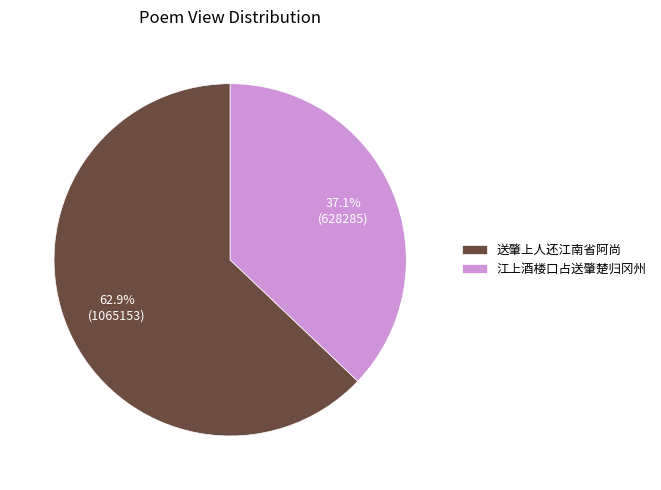

The 江上酒楼口占送肇楚归冈州 slice represents 28% of the pie. True or false?

False